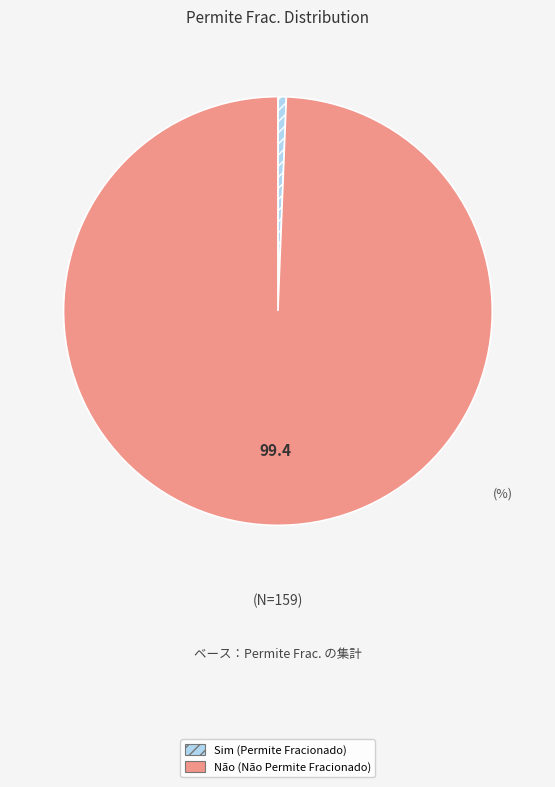

Between Não and Sim, which is larger?

Não